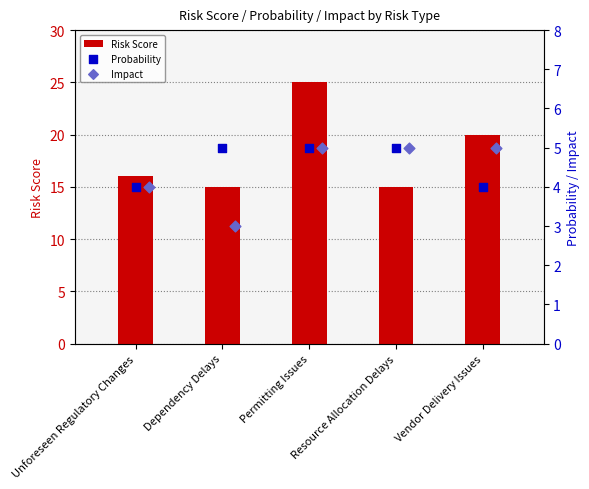

True or false: Risk Score has a value of 15 at Dependency Delays.

True